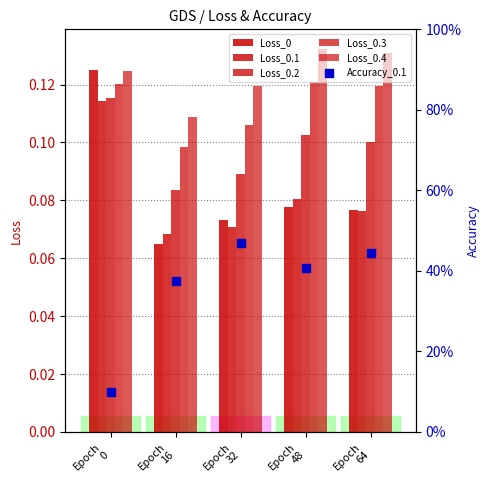

Which series reaches the maximum Y coordinate?

Accuracy_0.1